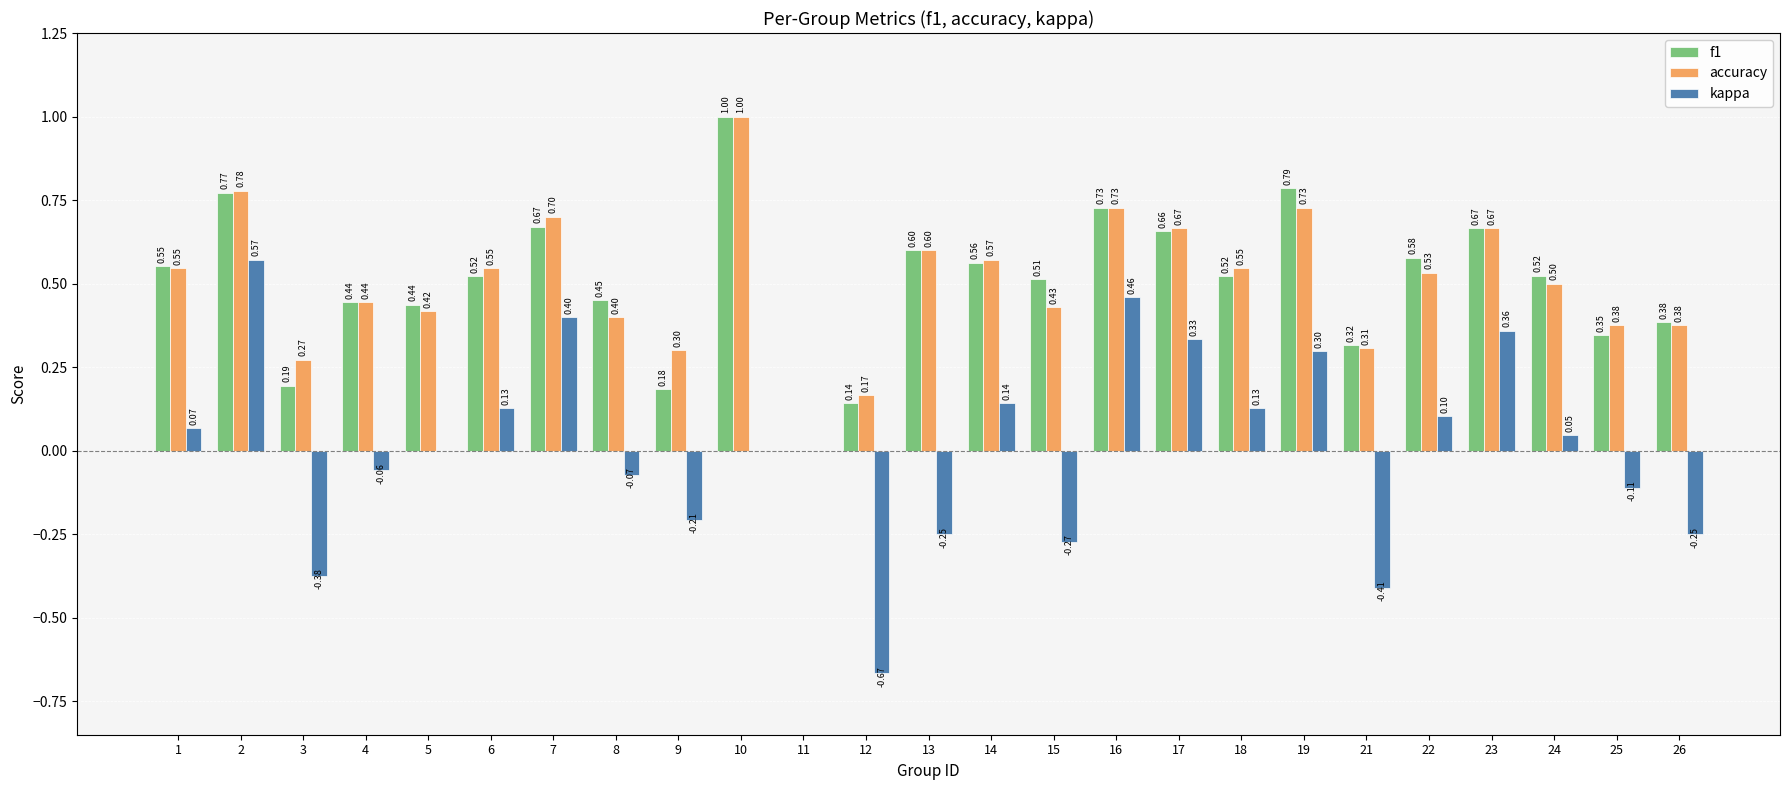

What is the sum of all kappa values?

0.4